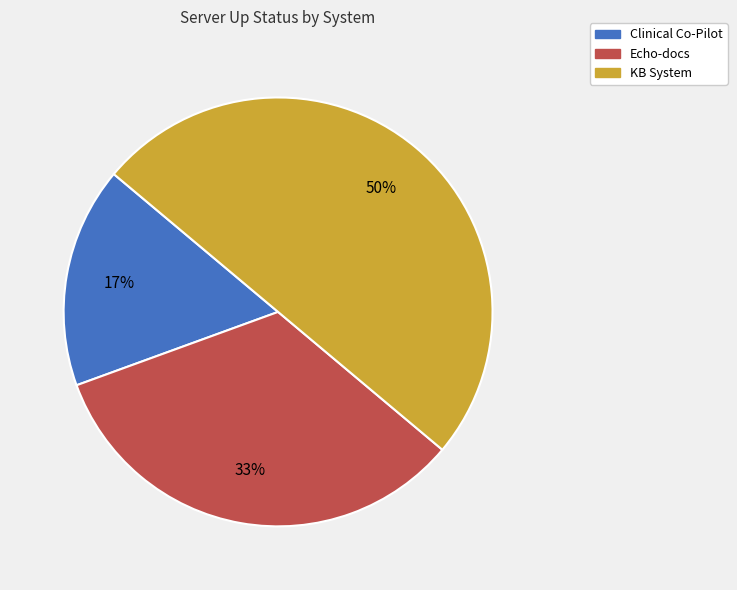

Combined, do Echo-docs and KB System account for over 50%?

Yes